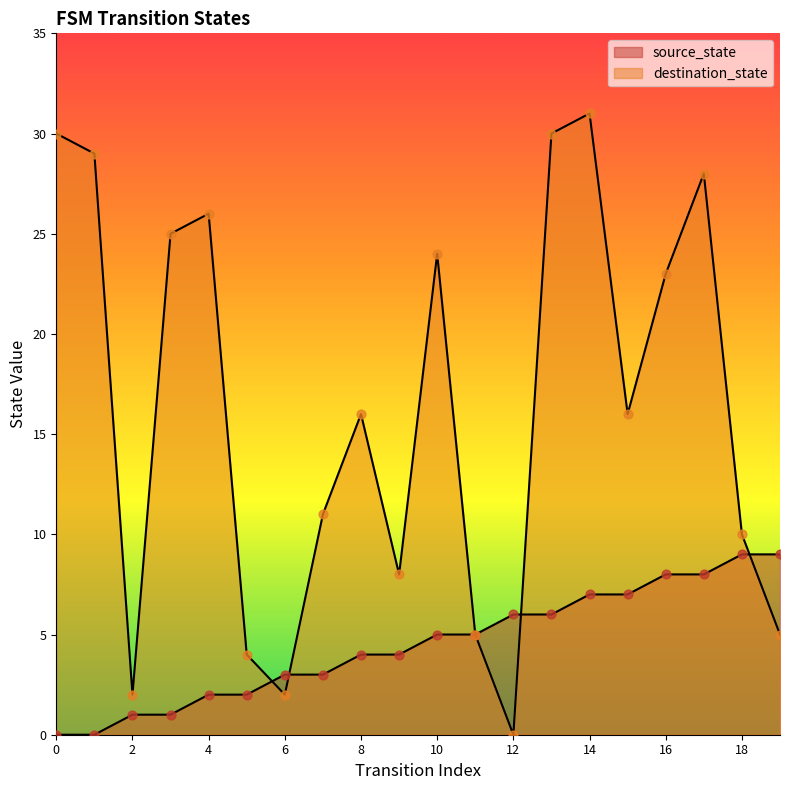

What are all the series names shown in the legend?

source_state, destination_state